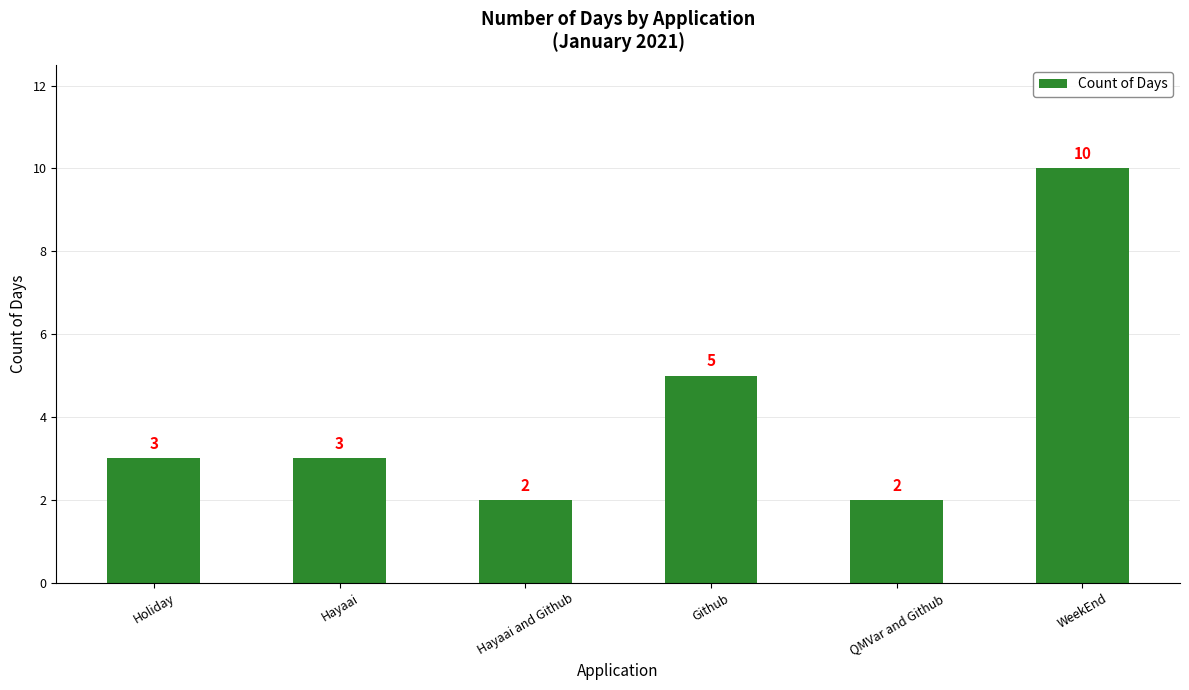

True or false: the data shows 10 at WeekEnd.

True